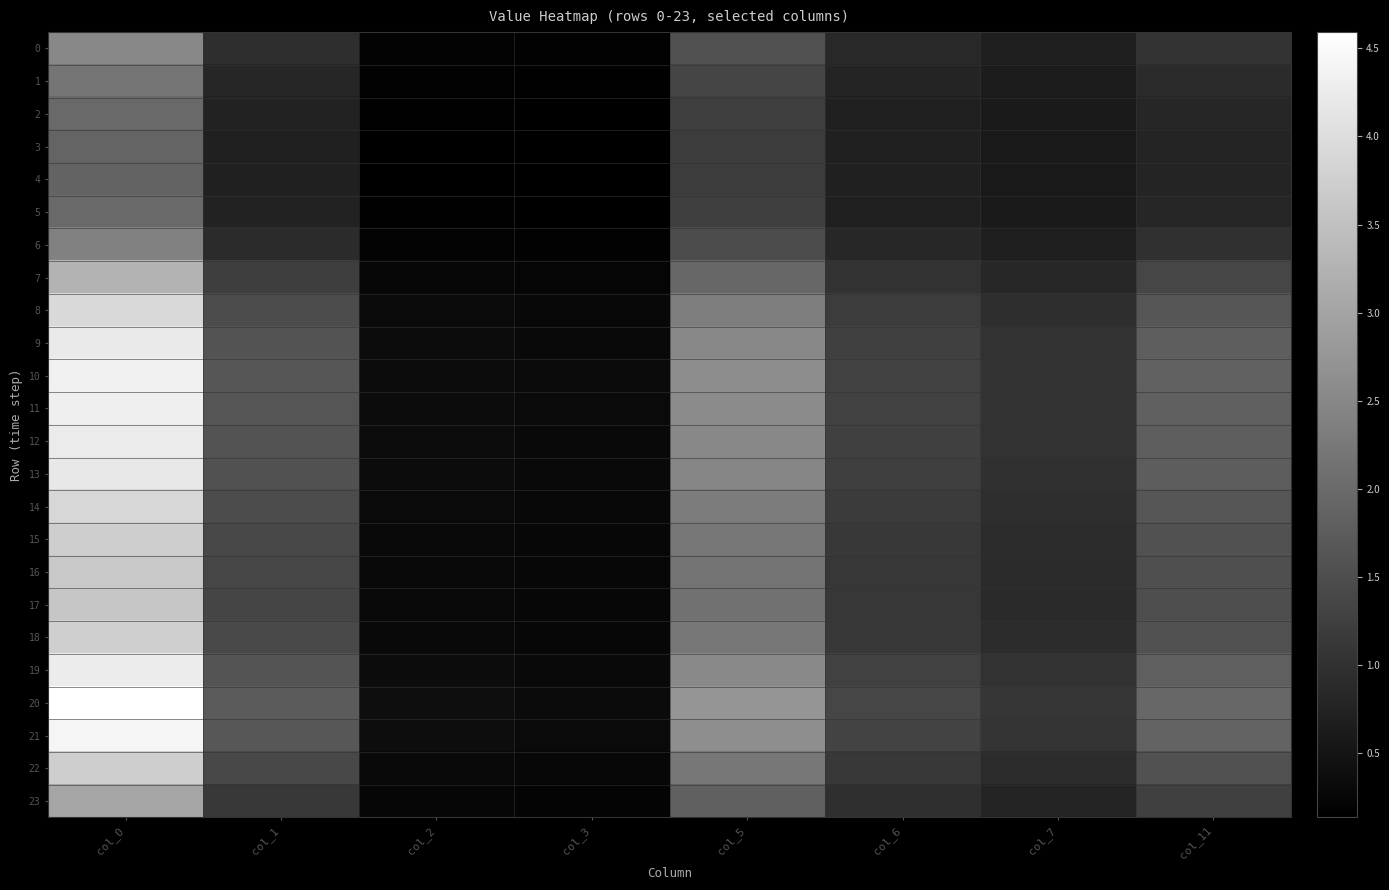

Between col_1 and col_2, which series saw the biggest shift?

20